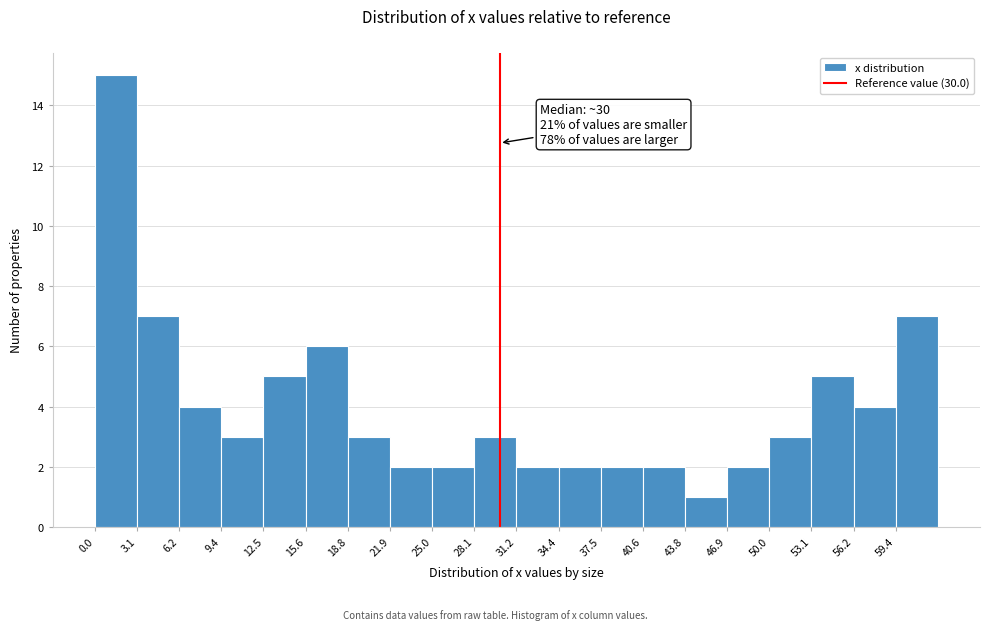

Over which range of the x-axis is the bar tallest?

0.0 to 3.0